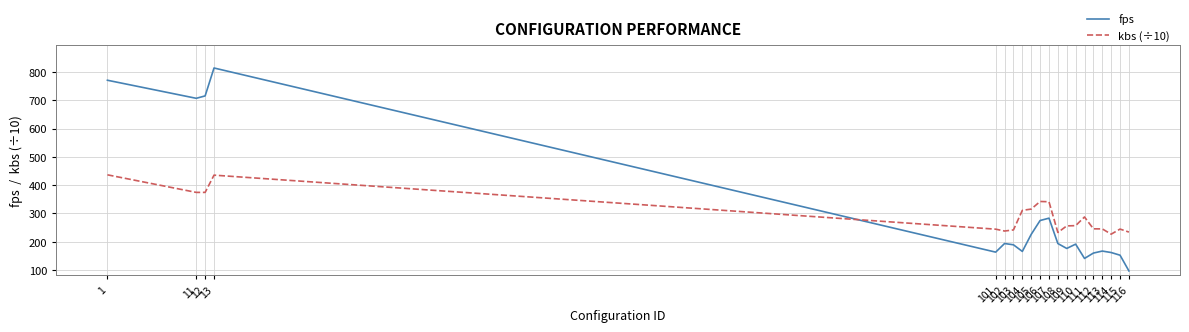

Which series has the widest spread of values?

fps